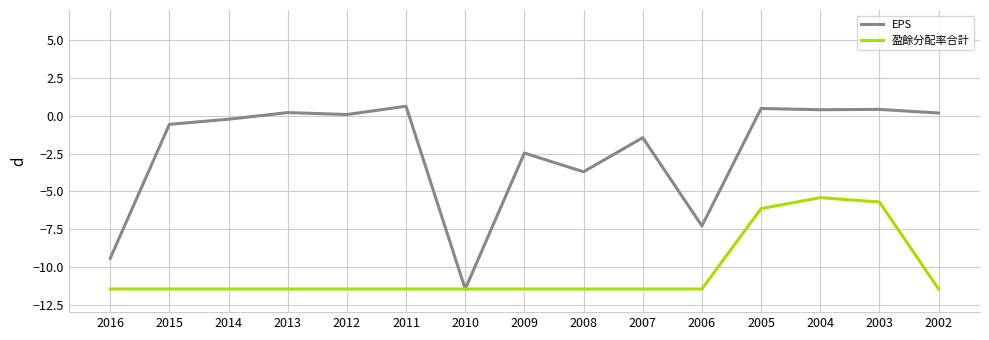

Between 2008 and 2005, which series saw the biggest shift?

盈餘分配率合計